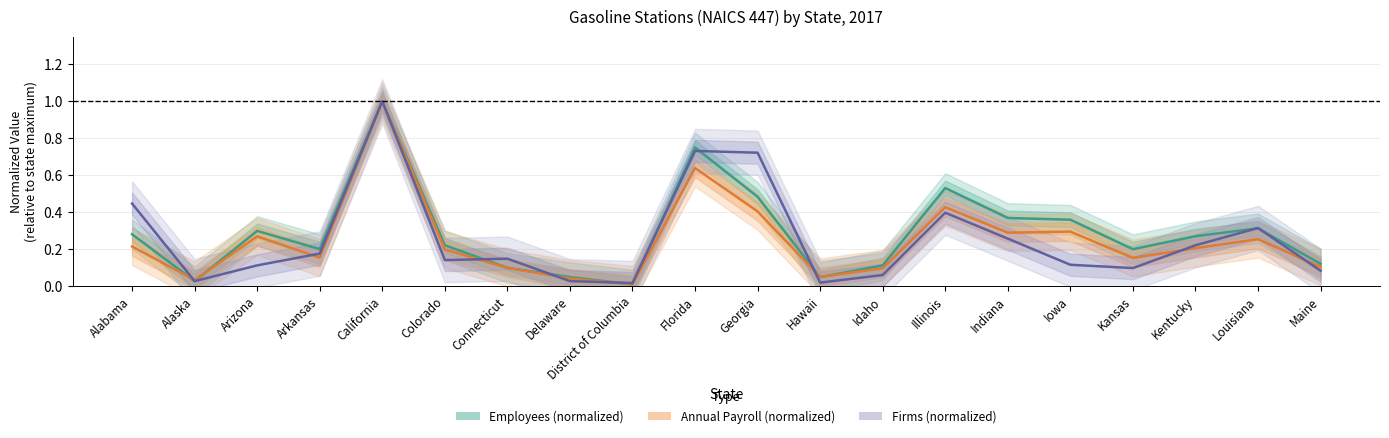

What is the difference between the maximum and minimum values in the Firms (normalized) series?

1.0